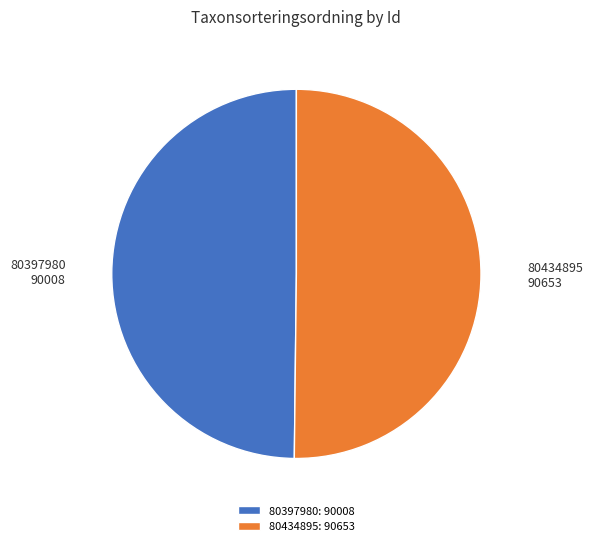

The 80434895 slice represents 60% of the pie. True or false?

False